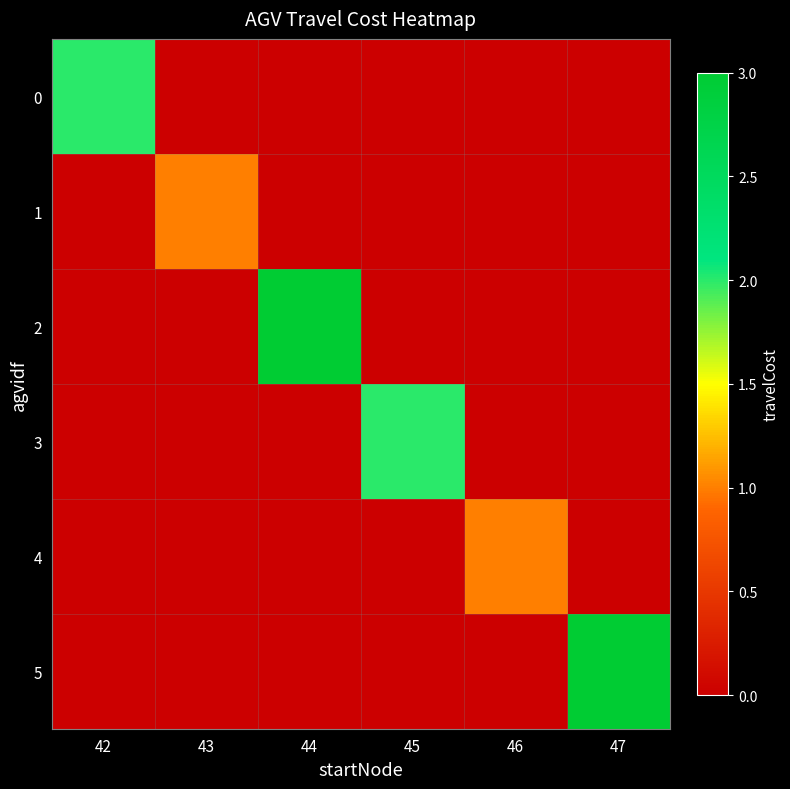

List the series in order of their peak value, highest first.

2, 5, 0, 3, 1, 4